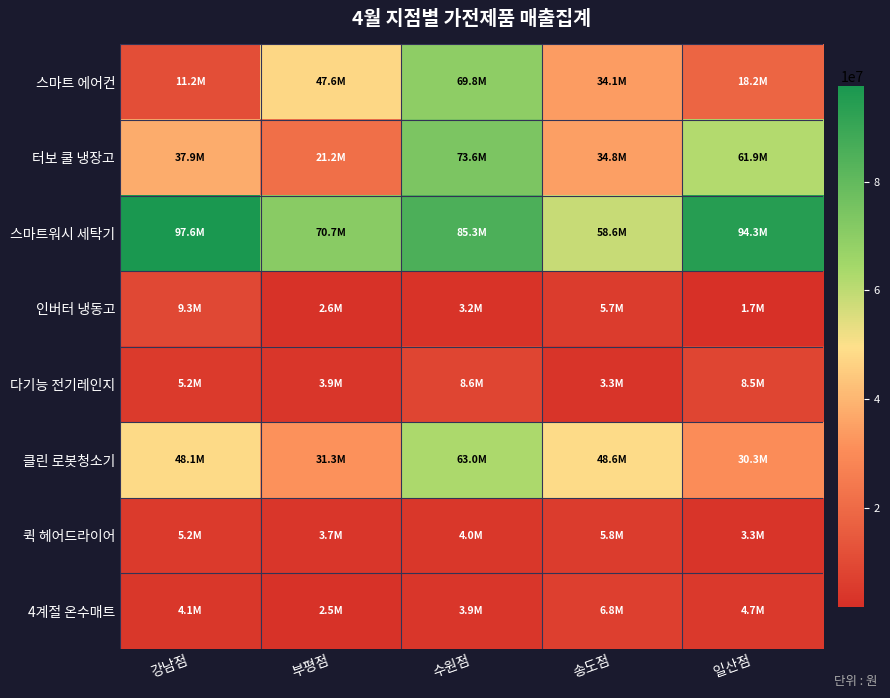

Reading right to left, list all the values displayed in this chart.

스마트 에어컨: 일산점=18224200	송도점=34134400	수원점=69814700	부평점=47559000	강남점=11162900
터보 쿨 냉장고: 일산점=61908500	송도점=34820900	수원점=73632100	부평점=21238400	강남점=37895500
스마트워시 세탁기: 일산점=94256900	송도점=58560600	수원점=85253700	부평점=70702300	강남점=97564200
인버터 냉동고: 일산점=1692600	송도점=5654000	수원점=3181700	부평점=2573200	강남점=9255600
다기능 전기레인지: 일산점=8494500	송도점=3348800	수원점=8569100	부평점=3939200	강남점=5169300
클린 로봇청소기: 일산점=30271700	송도점=48556900	수원점=62975700	부평점=31334700	강남점=48143900
퀵 헤어드라이어: 일산점=3329800	송도점=5761100	수원점=3982300	부평점=3689700	강남점=5187500
4계절 온수매트: 일산점=4698400	송도점=6844200	수원점=3929200	부평점=2468900	강남점=4134300